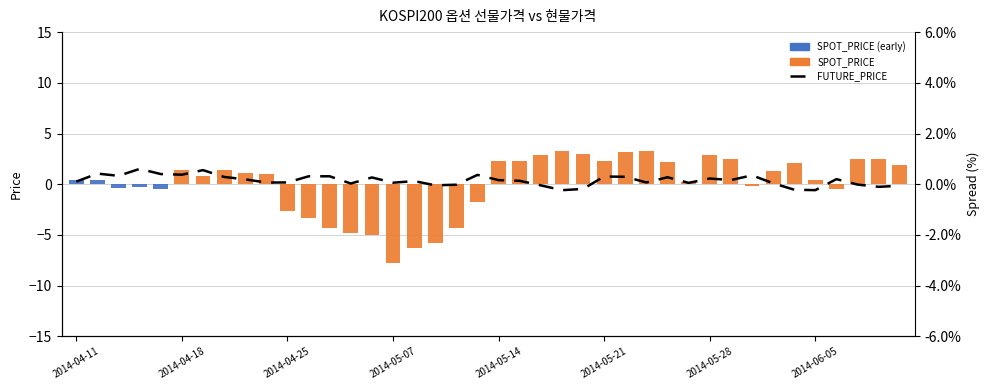

List the series in order of their overall mean, highest first.

FUTURE_PRICE, SPOT_PRICE